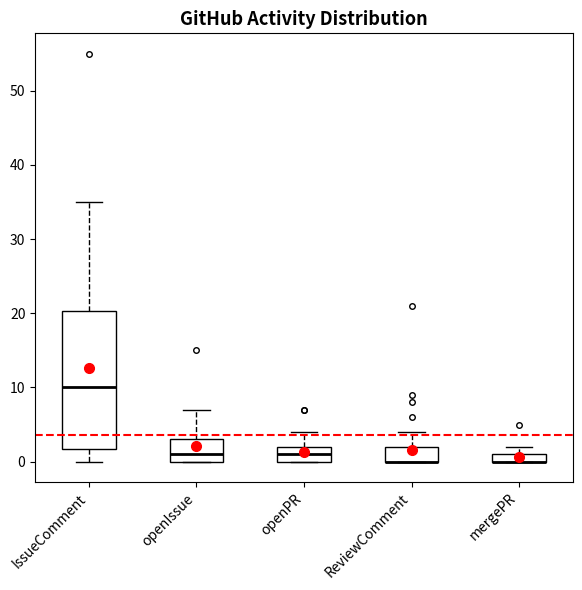

Comparing the boxes themselves (not the whiskers), which one is the tallest?

IssueComment